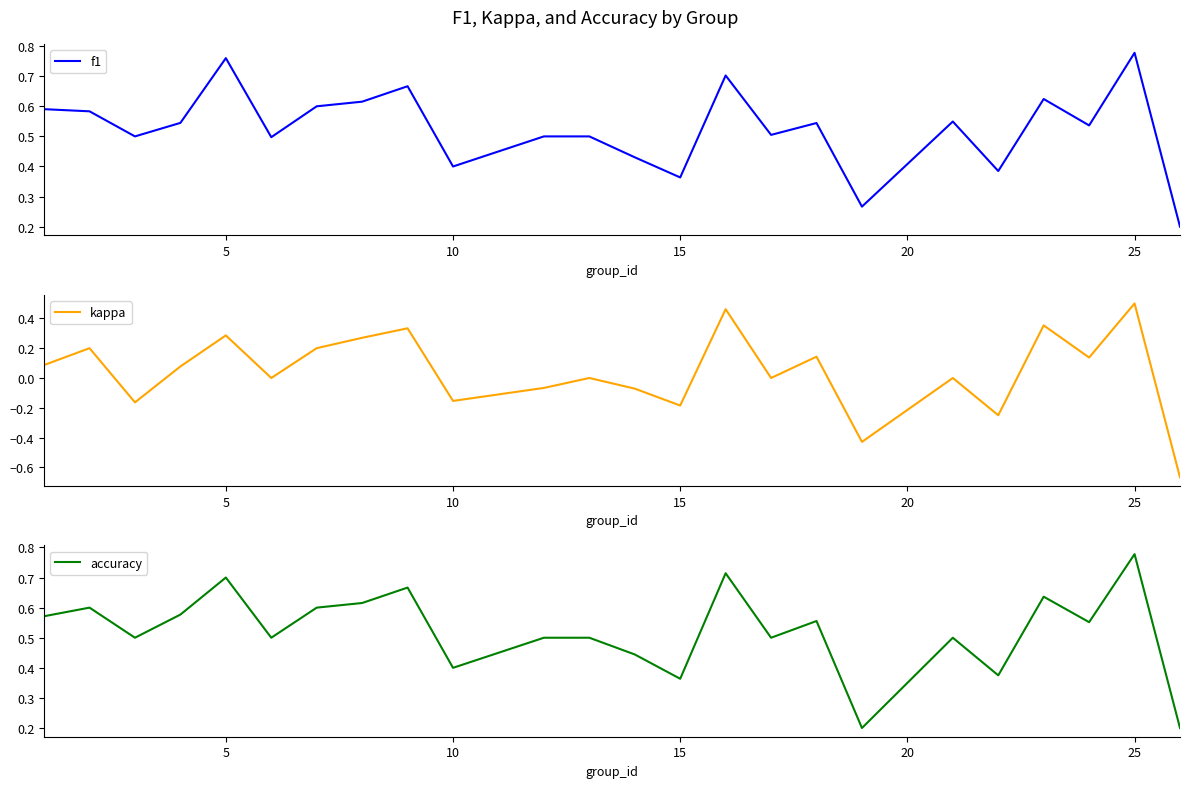

At how many categories does at least one series exceed 0?

24